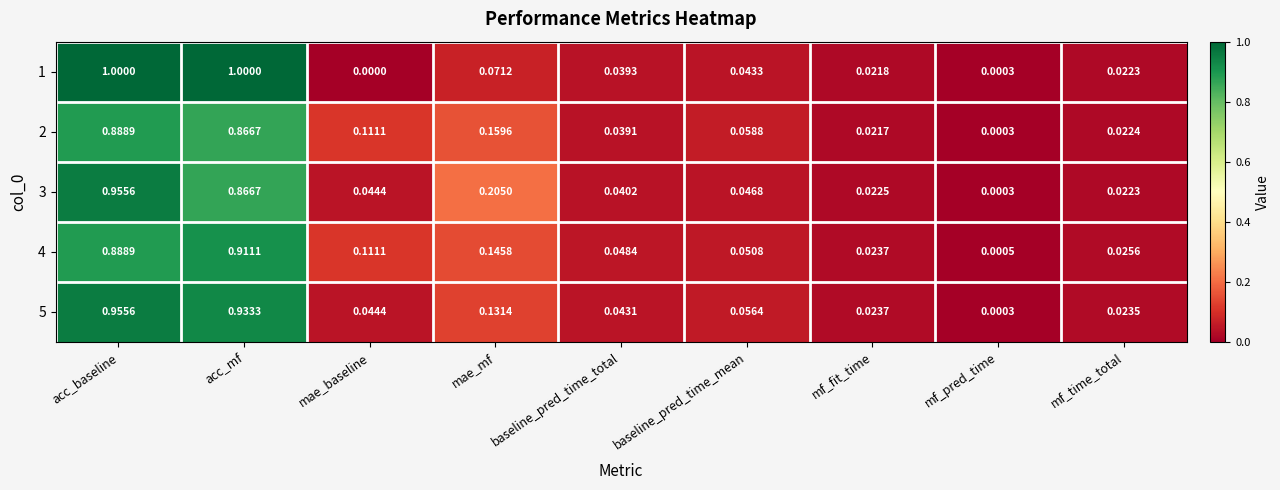

Which category has the lowest value across all series?

mae_baseline